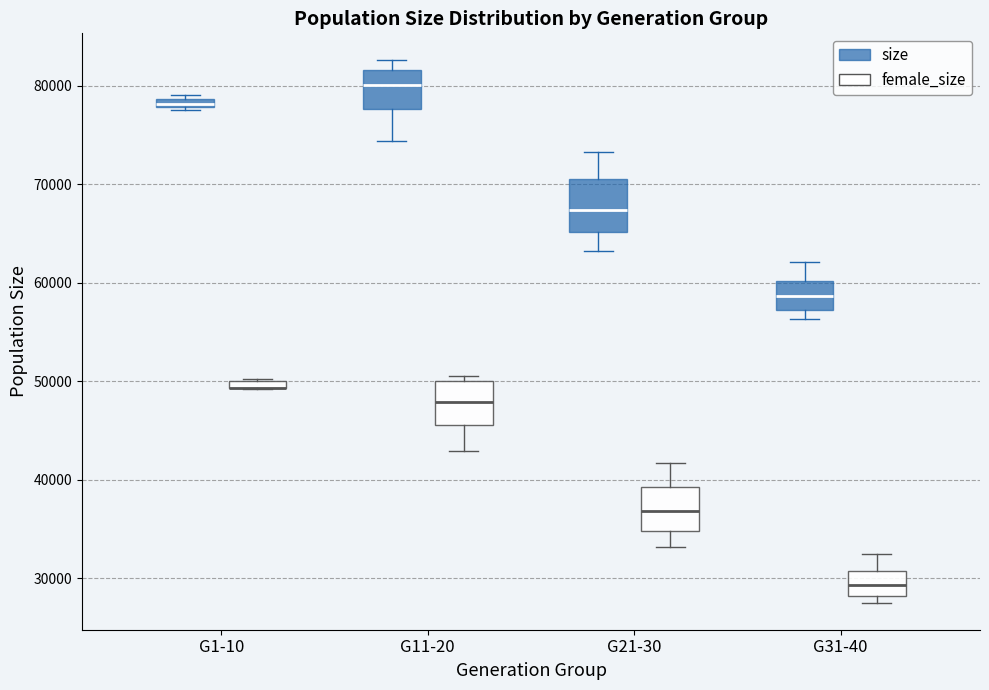

Where is the lower edge of the box for G31-40 (female_size) on the y-axis? The values are not printed on the chart, so give them approximately, as read against the axis.

28000